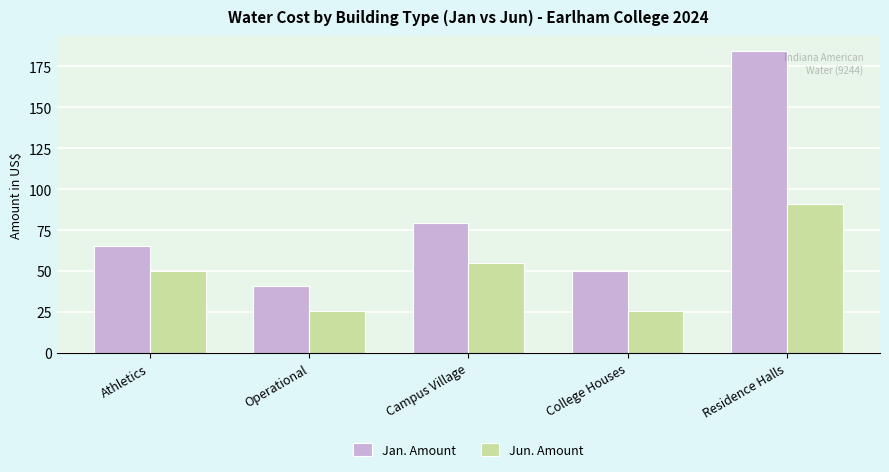

Which series has the largest range (max minus min)?

Jan. Amount